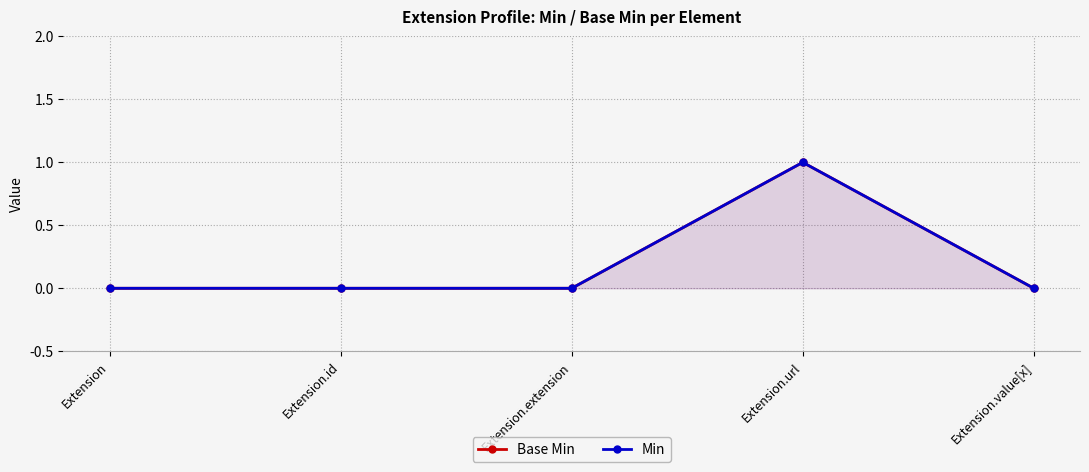

What is the sum of all Min values?

1